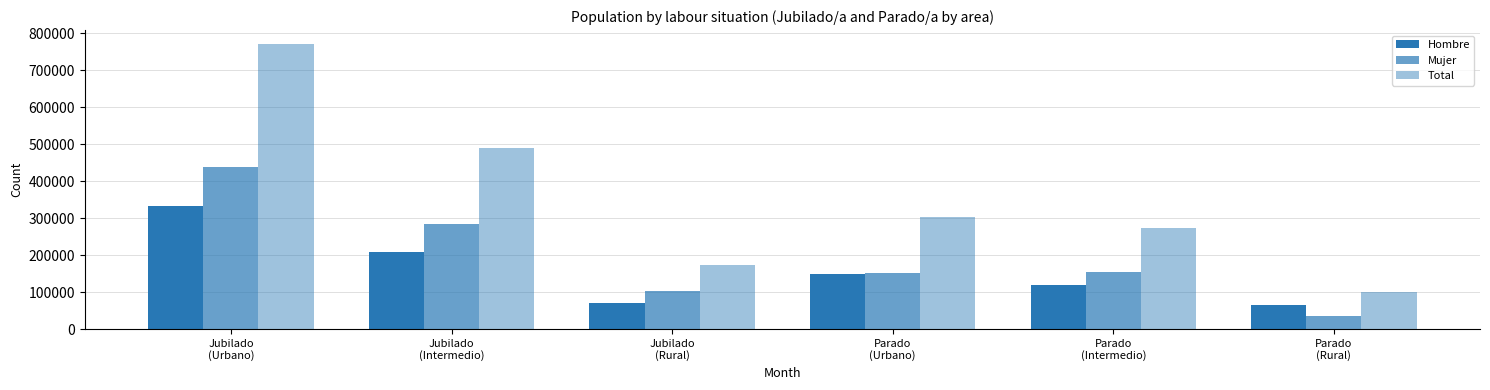

What is the difference between the maximum and minimum values in the Mujer series?

403786